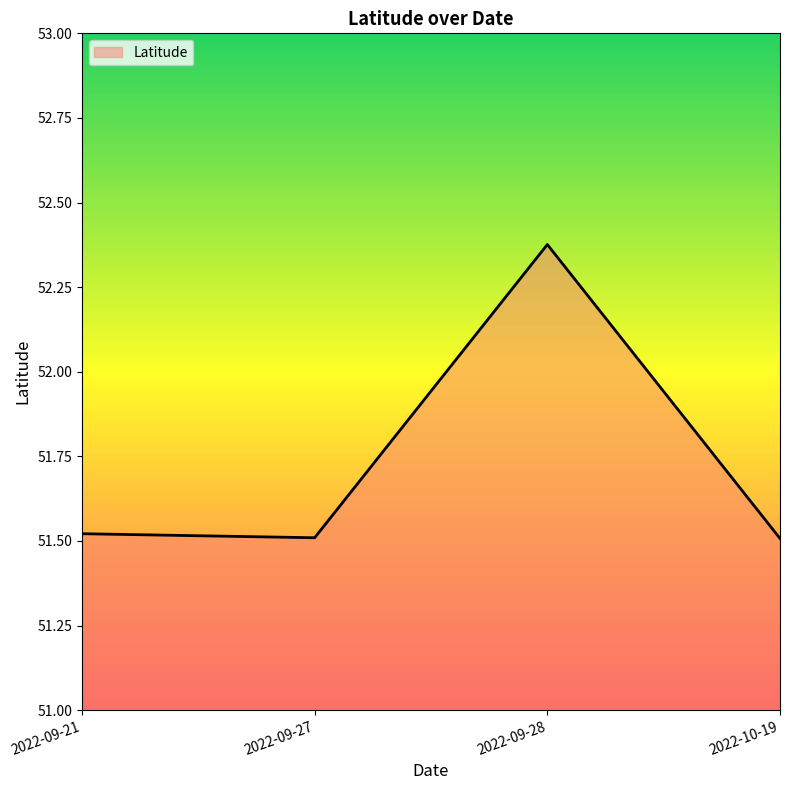

Which has a higher value, 2022-09-21 or 2022-09-28?

2022-09-28